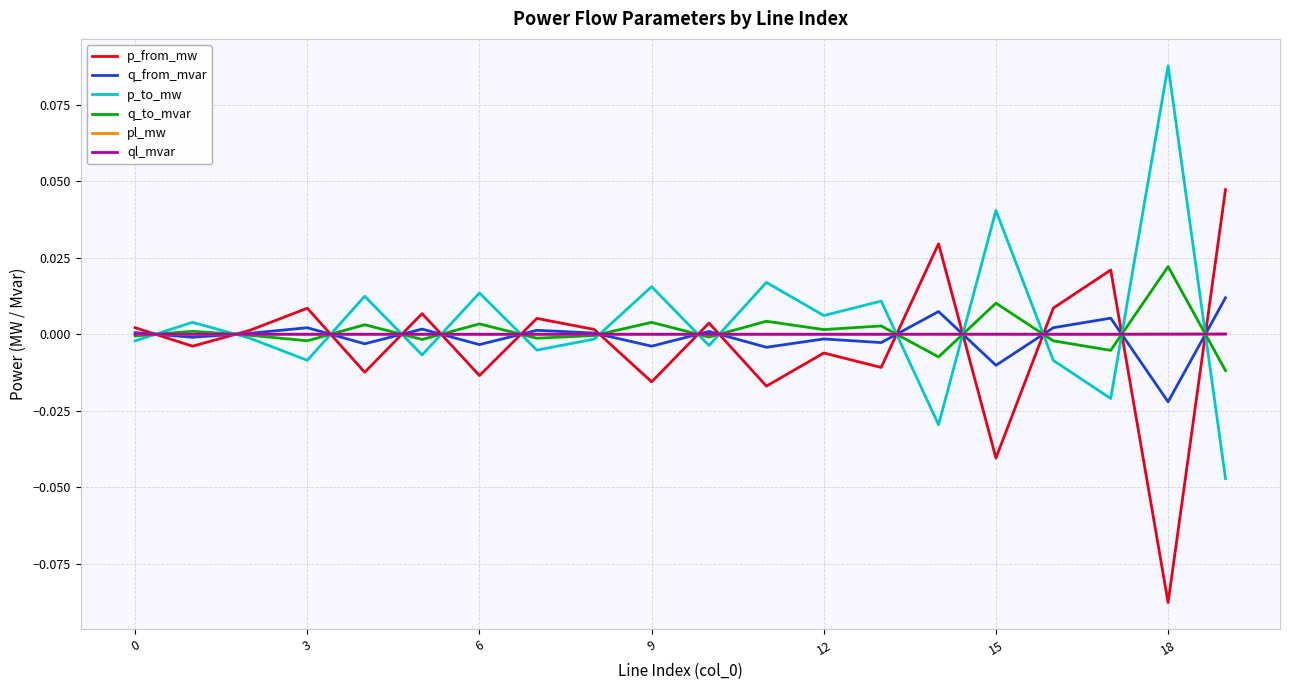

True or false: pl_mw and q_to_mvar cross at least once.

True